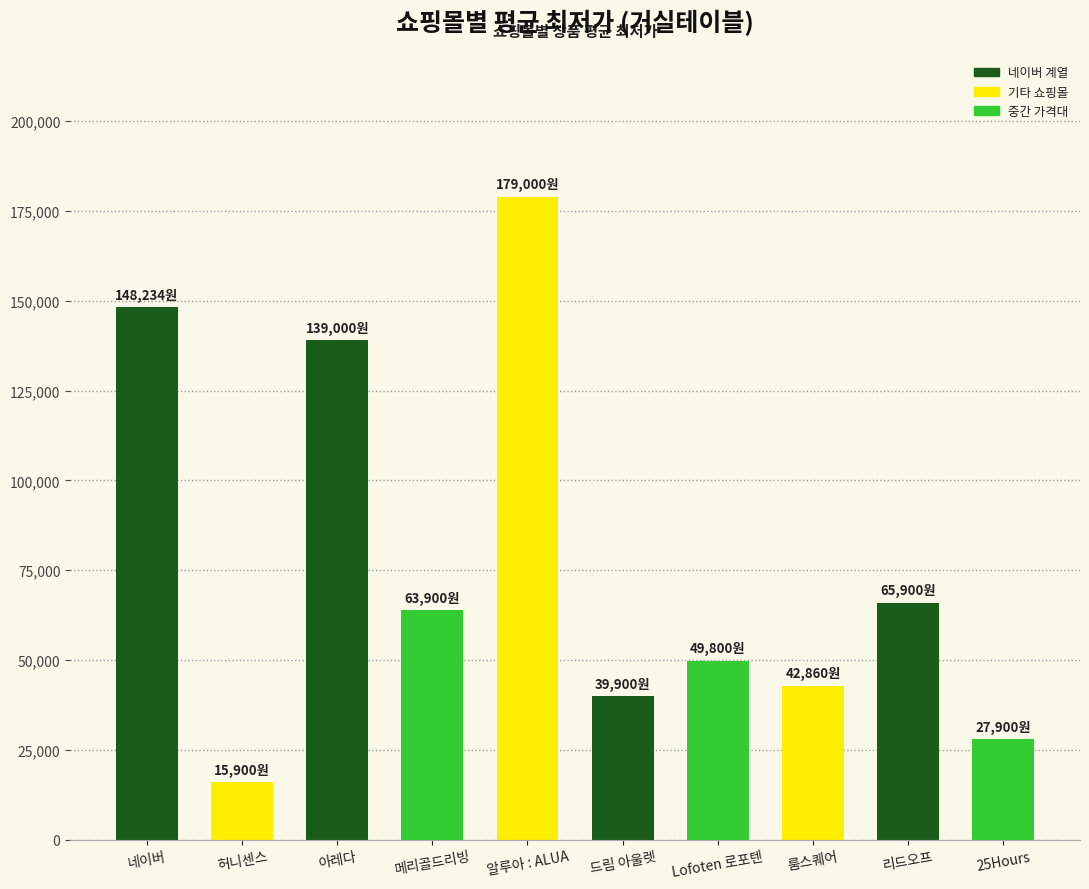

The value at 허니센스 is 22489. True or false?

False